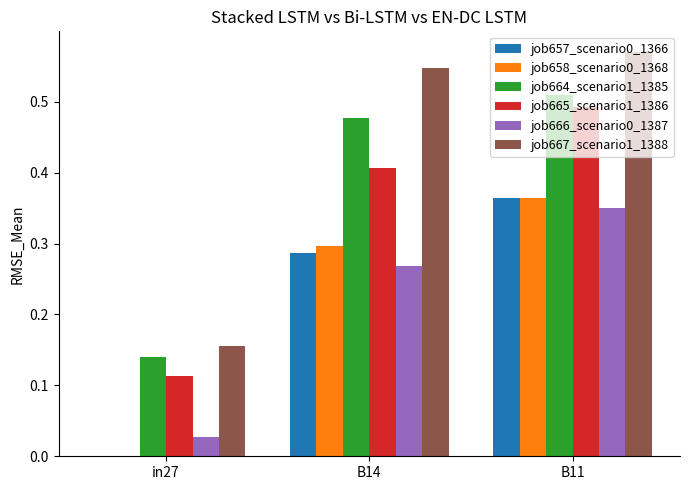

How many job667_scenario1_1388 values are between 0 and 1?

3